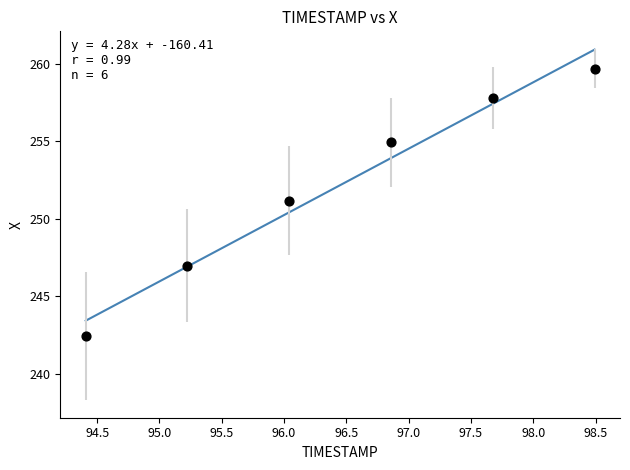

What is the average Y value?

252.2